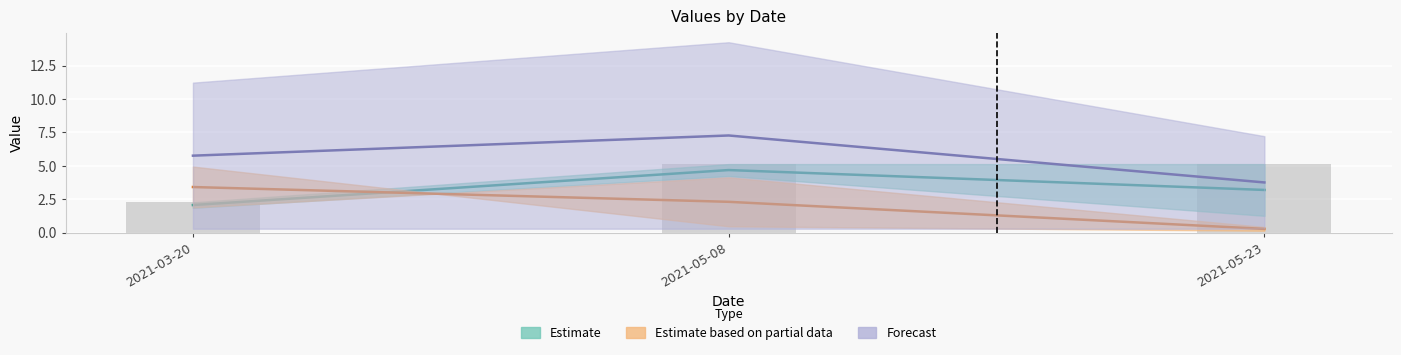

What is the value of the TB bar at the 3rd from the left?

5.1